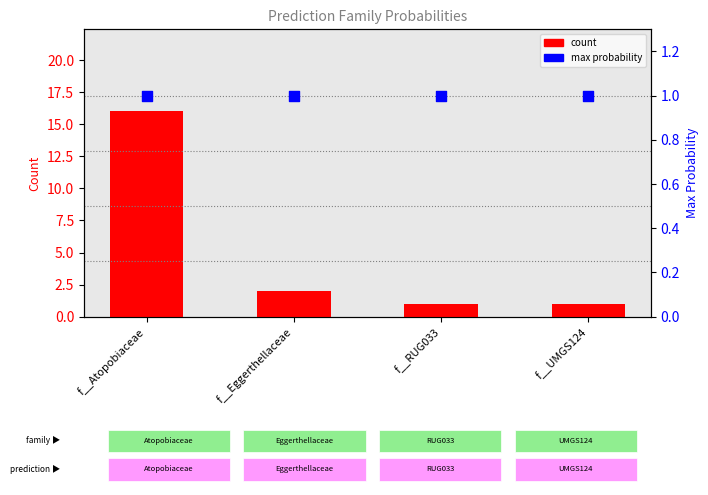

At how many categories does at least one series exceed 12?

1